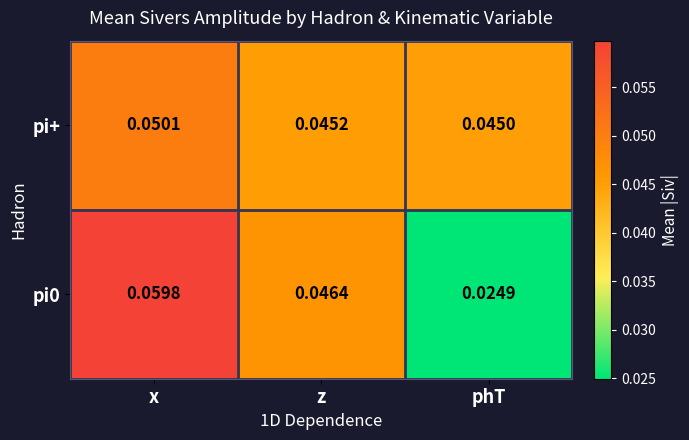

Rank the categories by pi0 value from highest to lowest.

x, z, phT